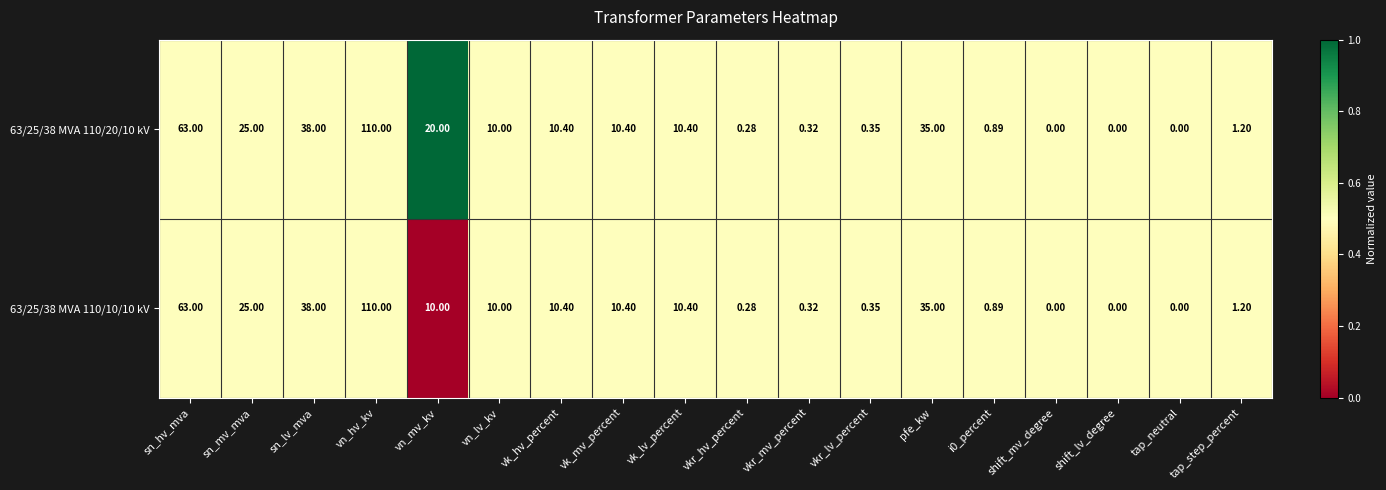

At which category is the sum across all series the highest?

vn_hv_kv